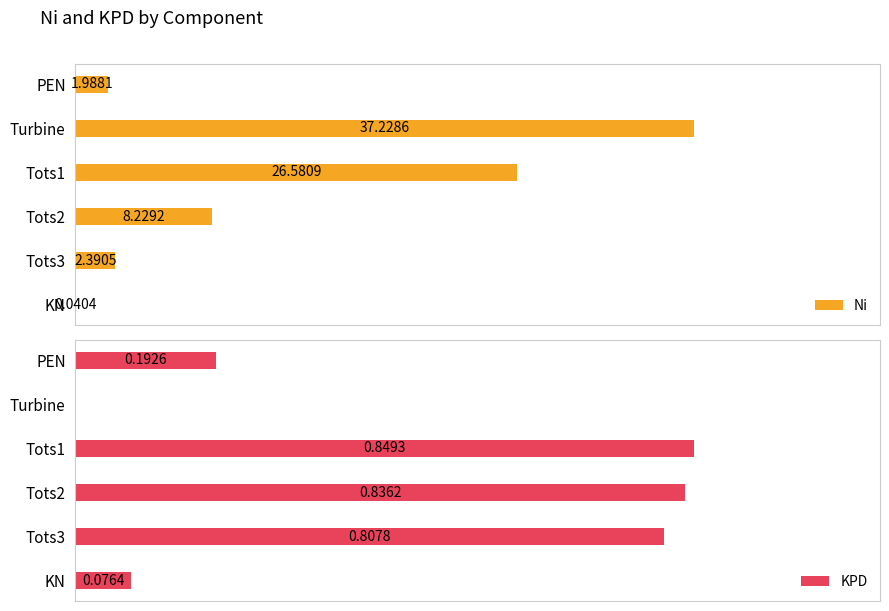

Which category has the highest value in the Ni series?

Turbine